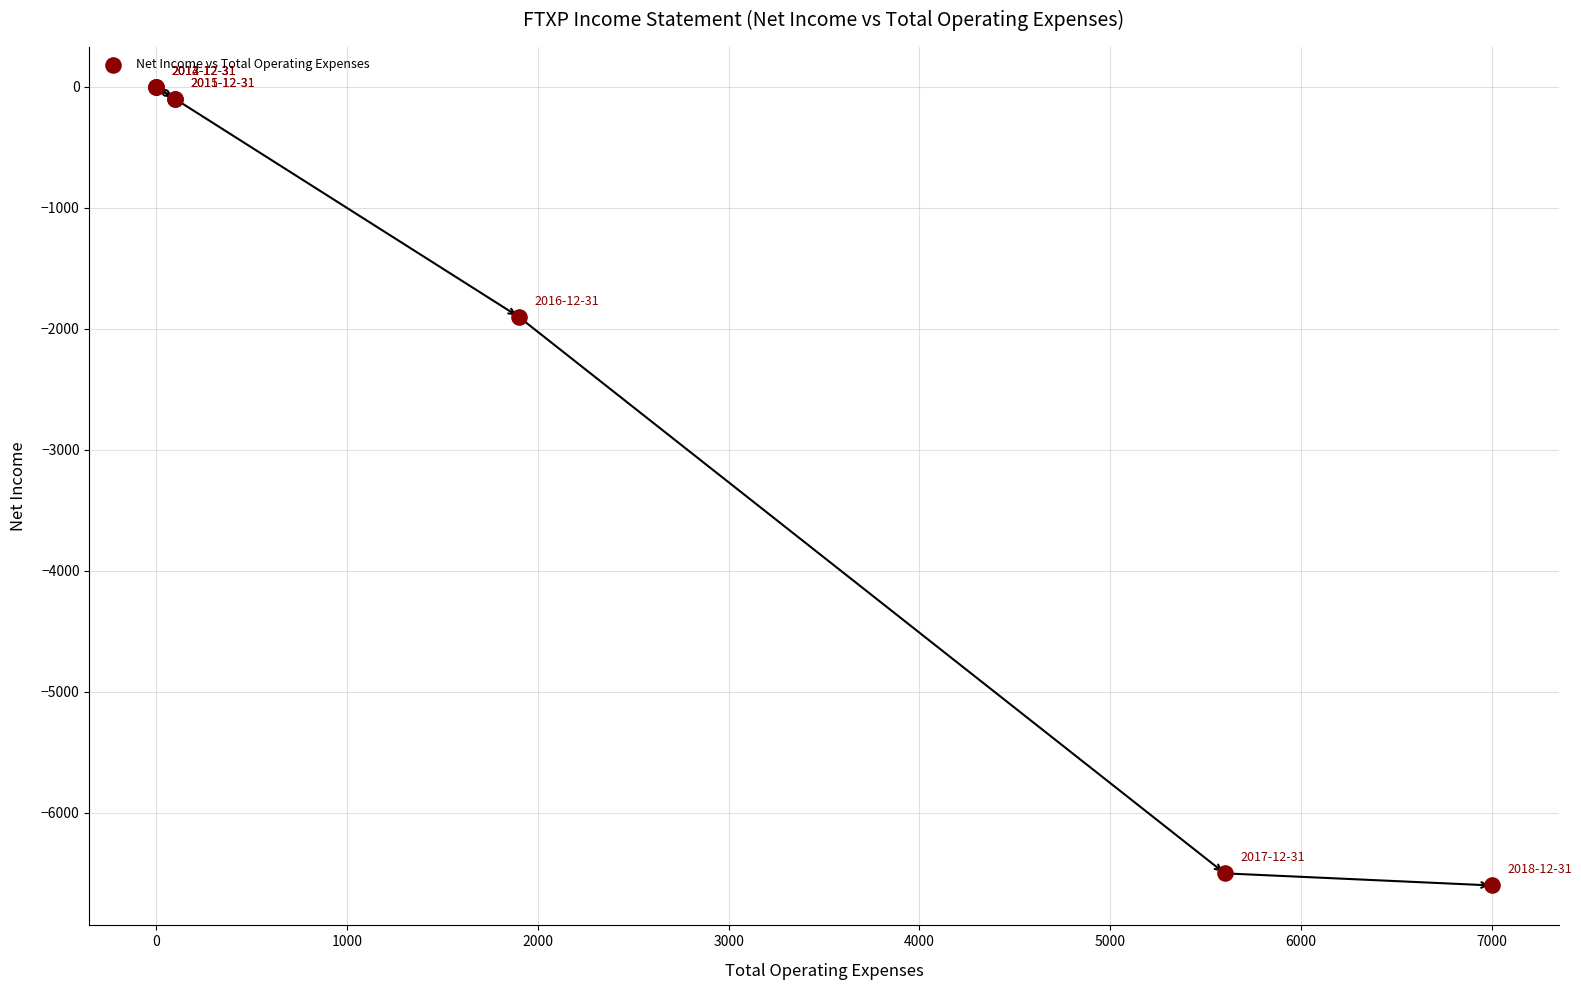

What Y value in the scatter plot is closest to -3300?

-1900